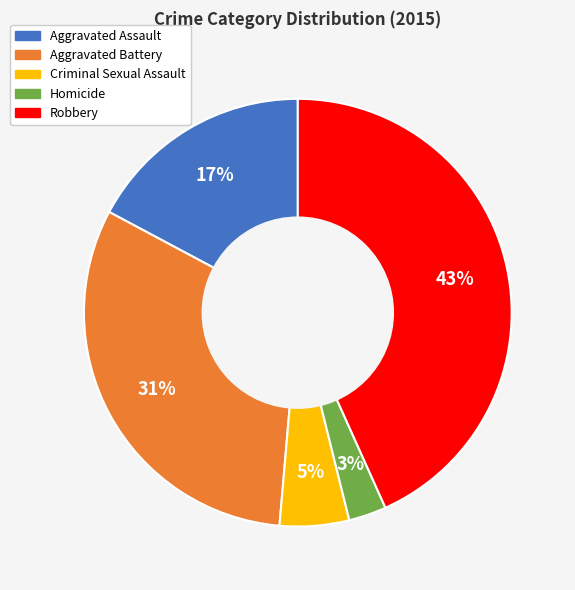

True or false: Robbery accounts for 43% of the total.

True